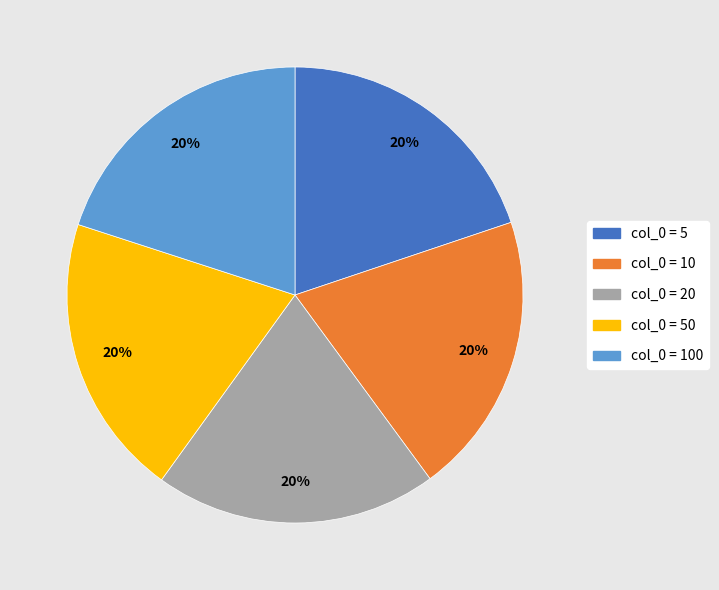

Does any single category account for the majority?

No